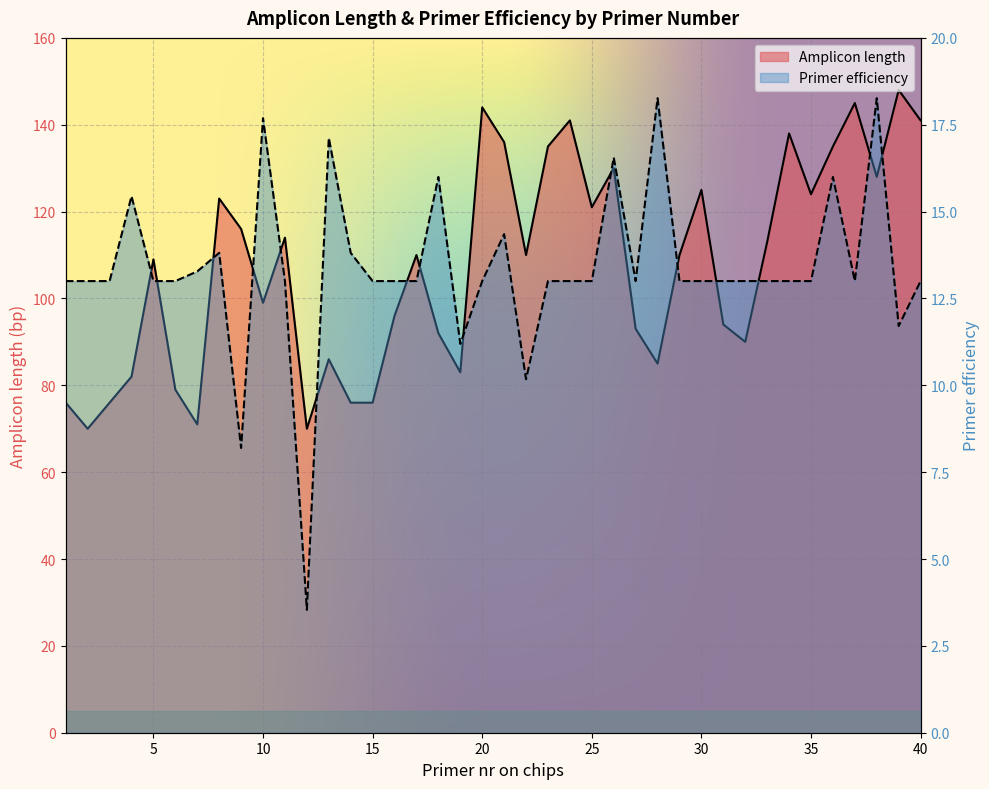

At which category does the chart reach its minimum across all series?

12